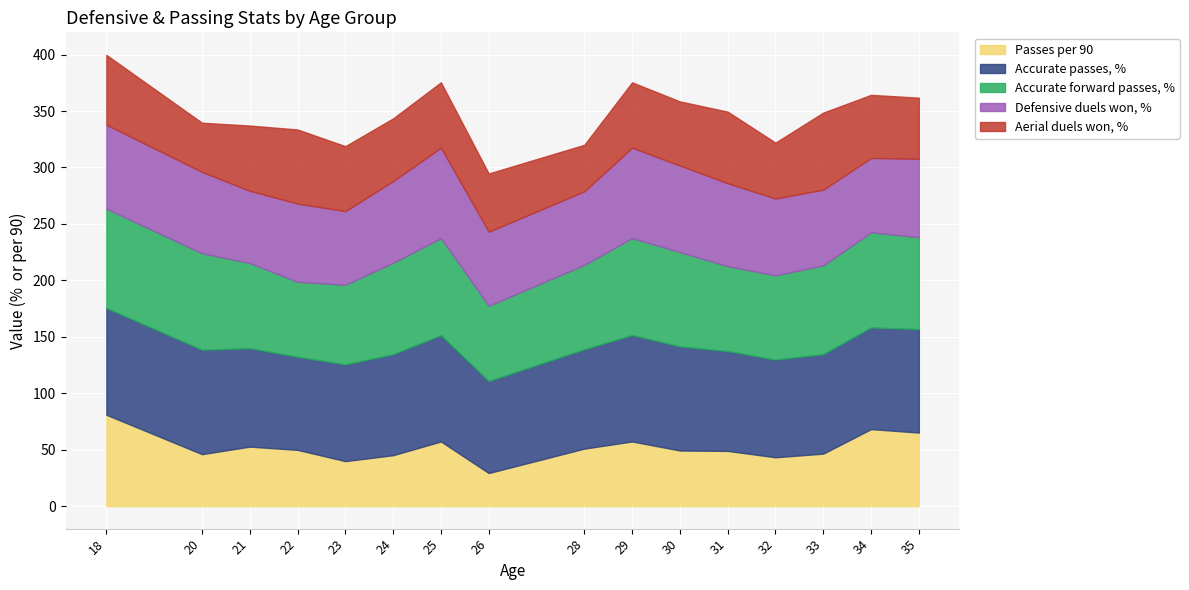

True or false: Accurate forward passes, % and Passes per 90 intersect in this chart.

False